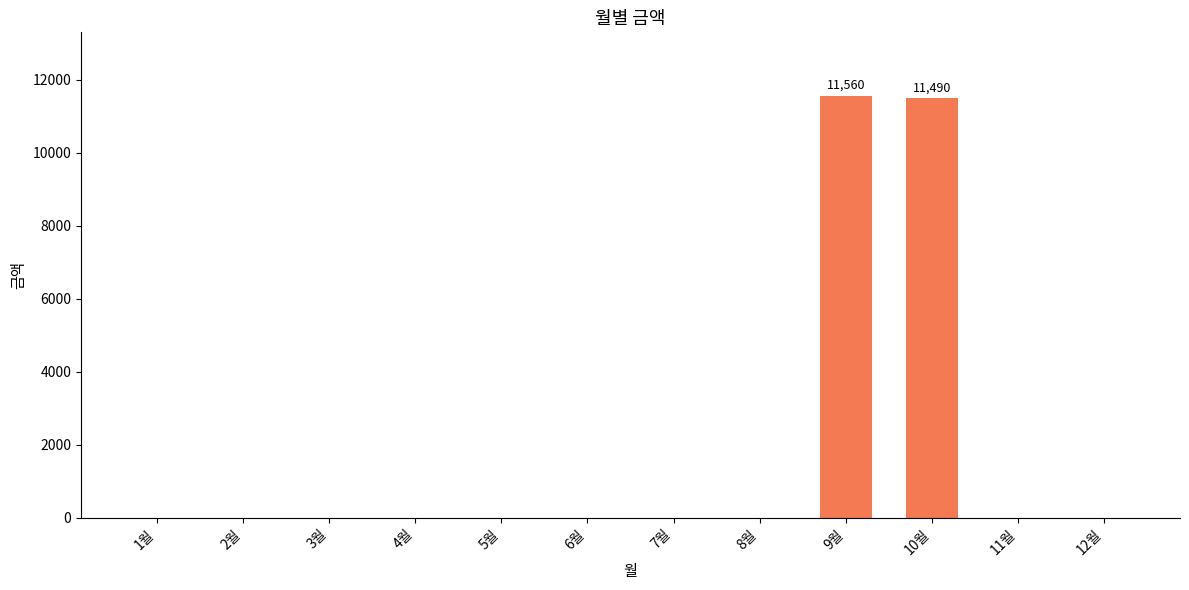

What is the maximum value shown in the chart?

11560